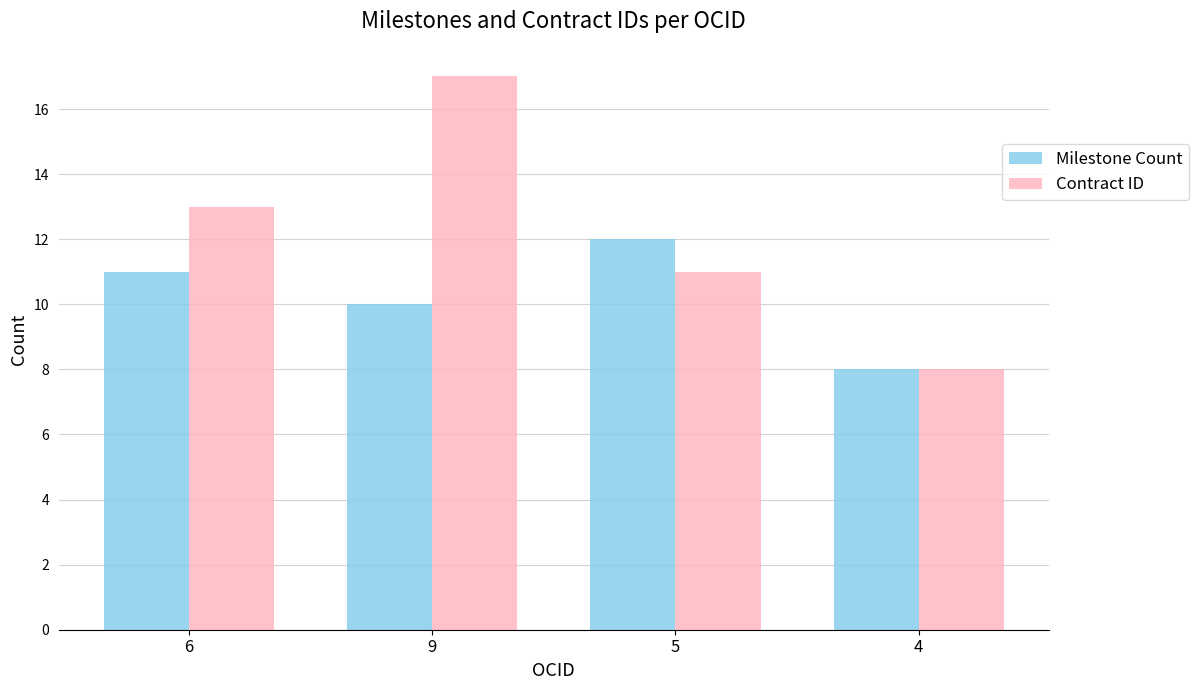

What is the label of the 3rd bar from the left?

5